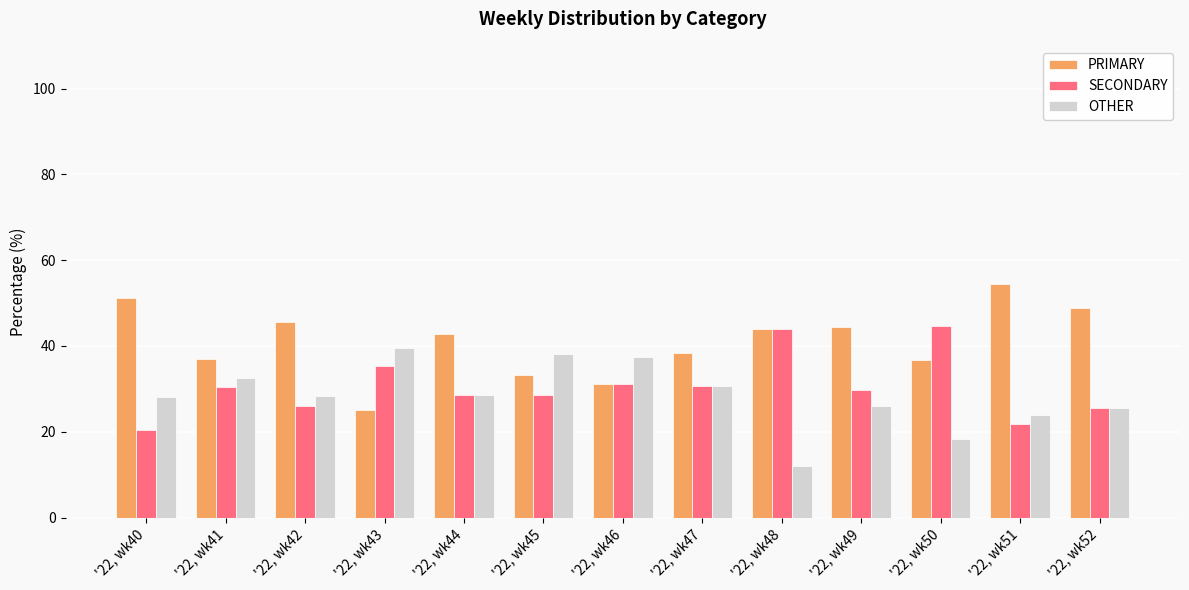

At how many categories does at least one series exceed 30?

13